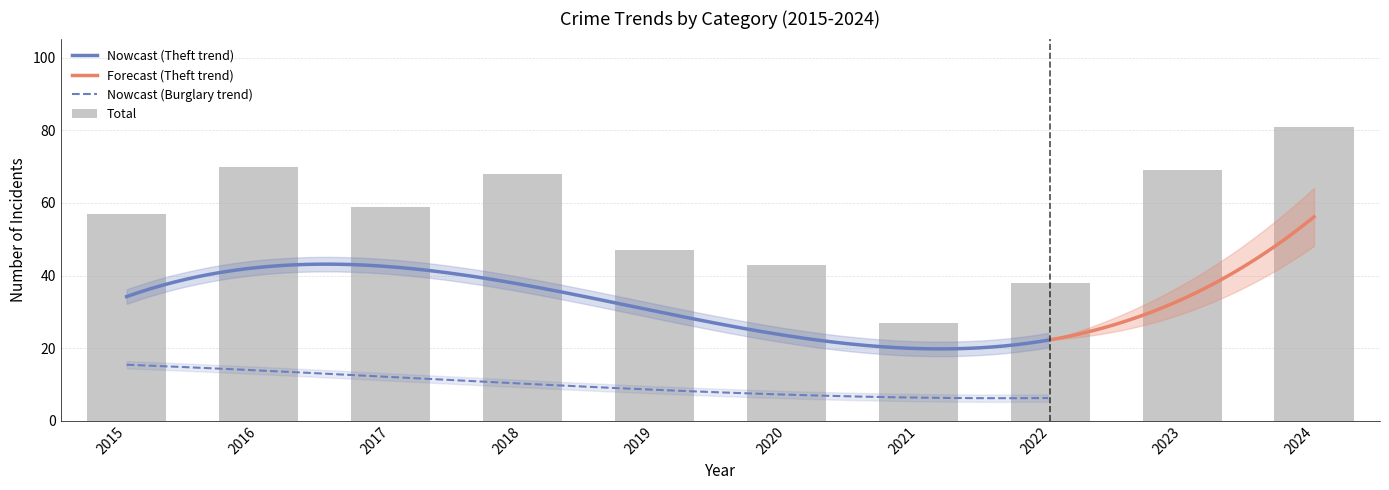

Are the bars horizontal?

No